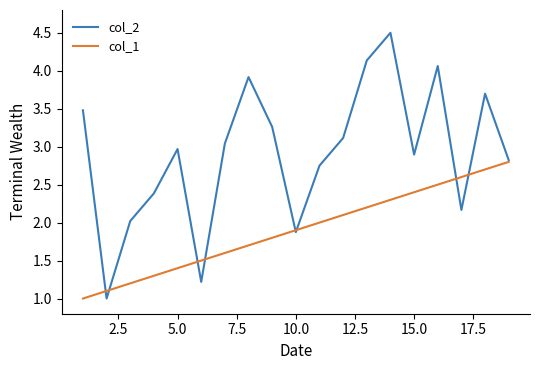

Which series has the widest spread of values?

col_2